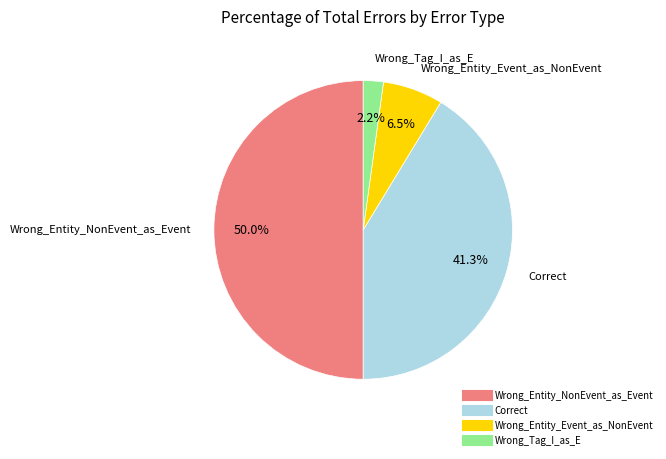

Approximately how many times larger is the value at Wrong_Tag_I_as_E compared to Wrong_Entity_Event_as_NonEvent?

0.3